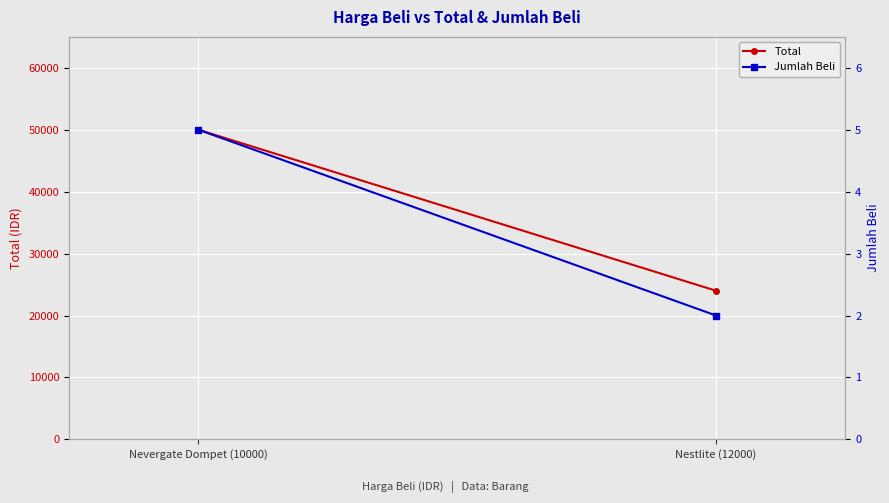

How many data points does each series have?

2